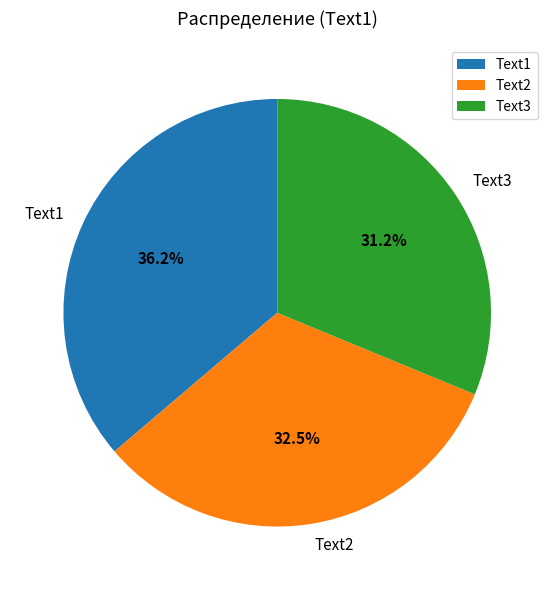

Rank the categories by value from highest to lowest.

Text1, Text2, Text3